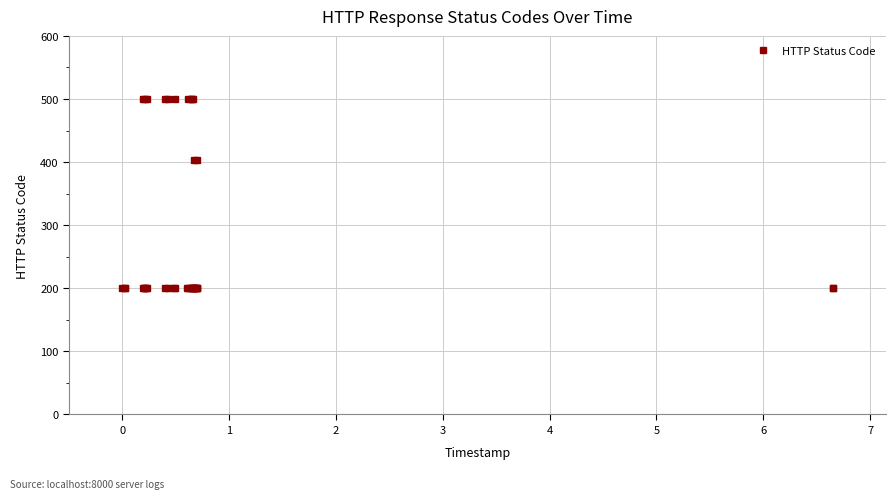

How many lines are shown in the chart?

1